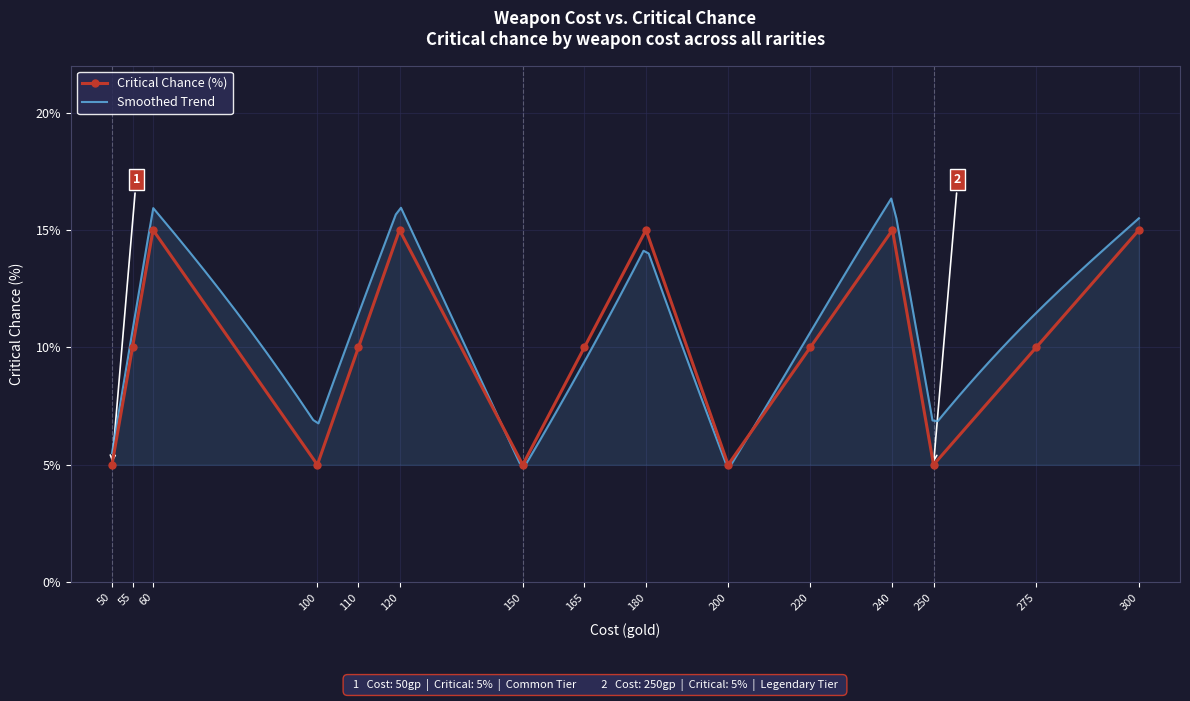

The Critical Chance (%) series shows 3 at 200. True or false?

False